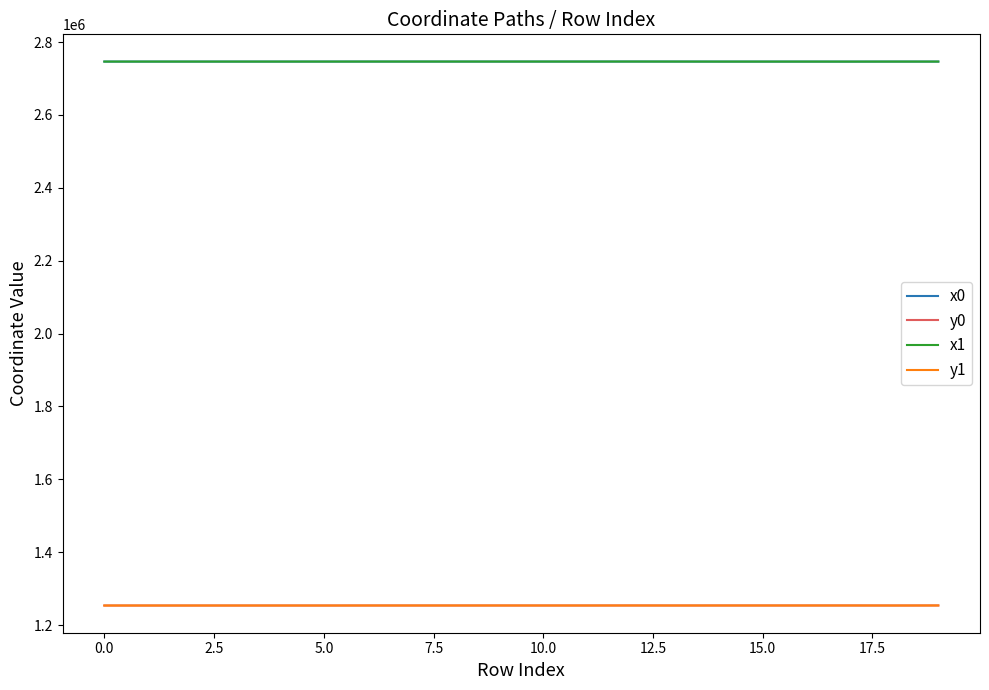

True or false: x1 and y1 intersect in this chart.

False